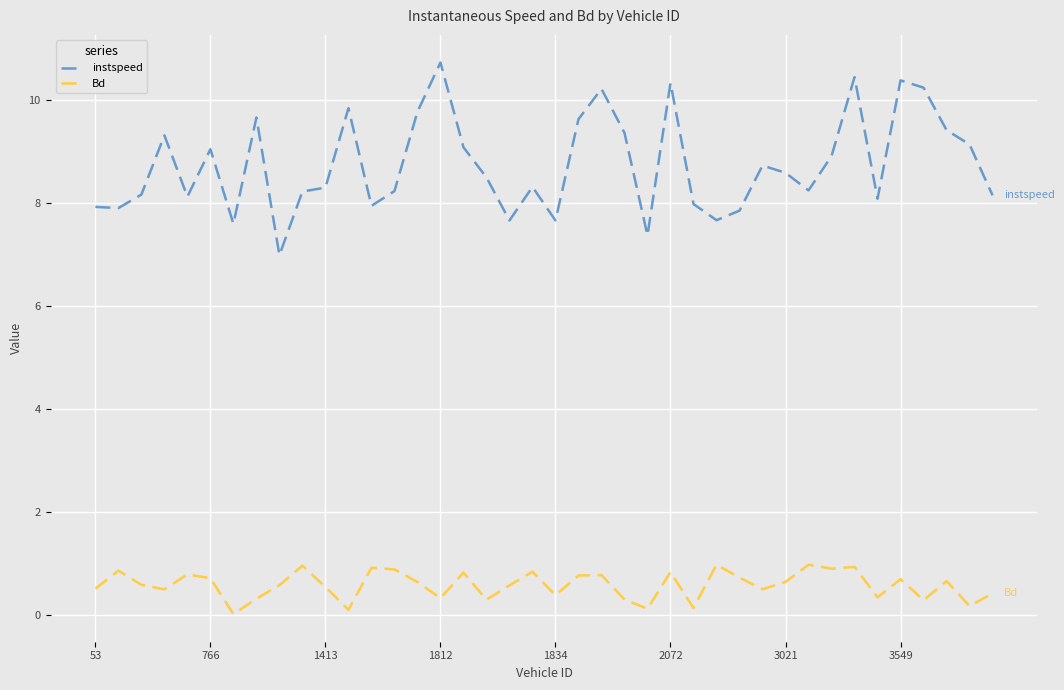

True or false: instspeed and Bd cross at least once.

False